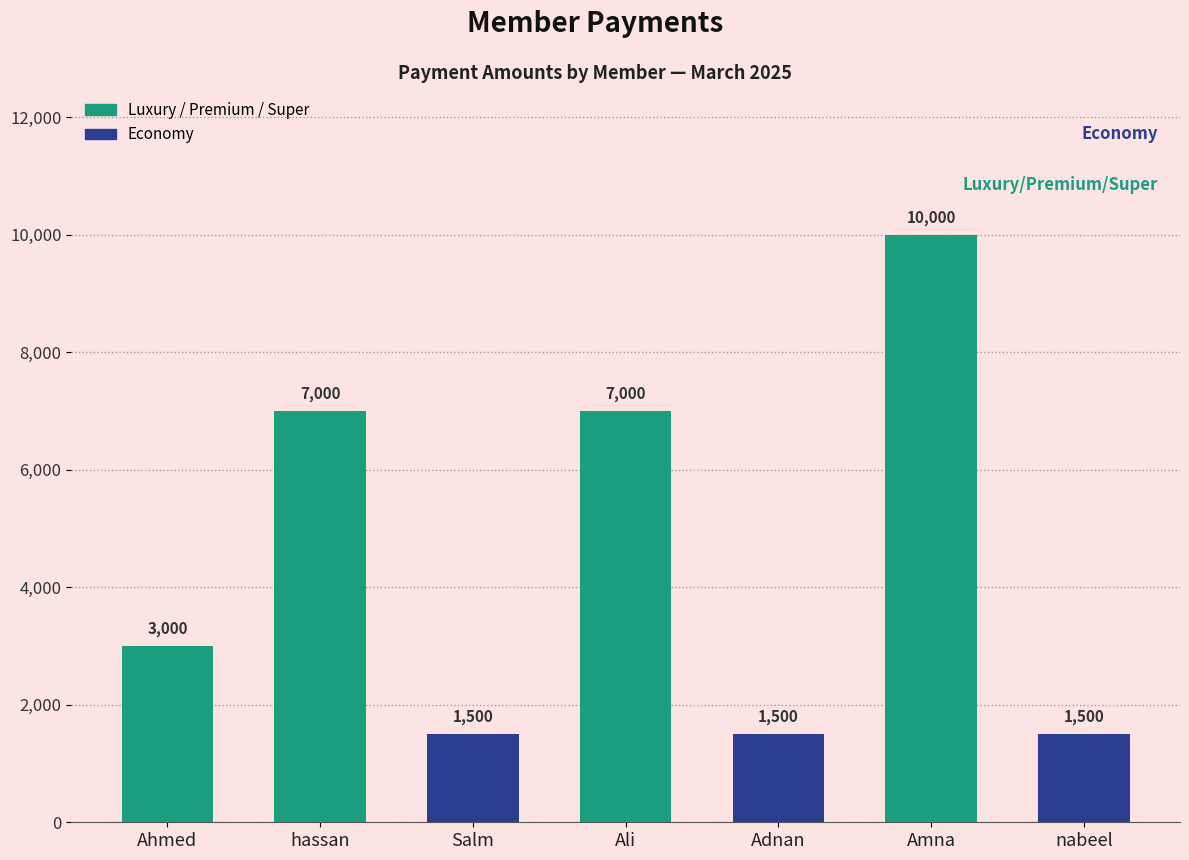

The value at Ahmed is 961. True or false?

False